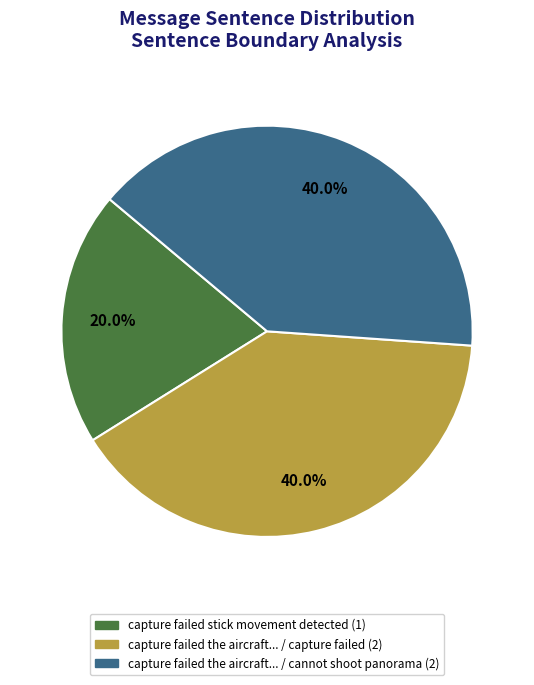

Is there any slice that represents more than half of the pie?

No